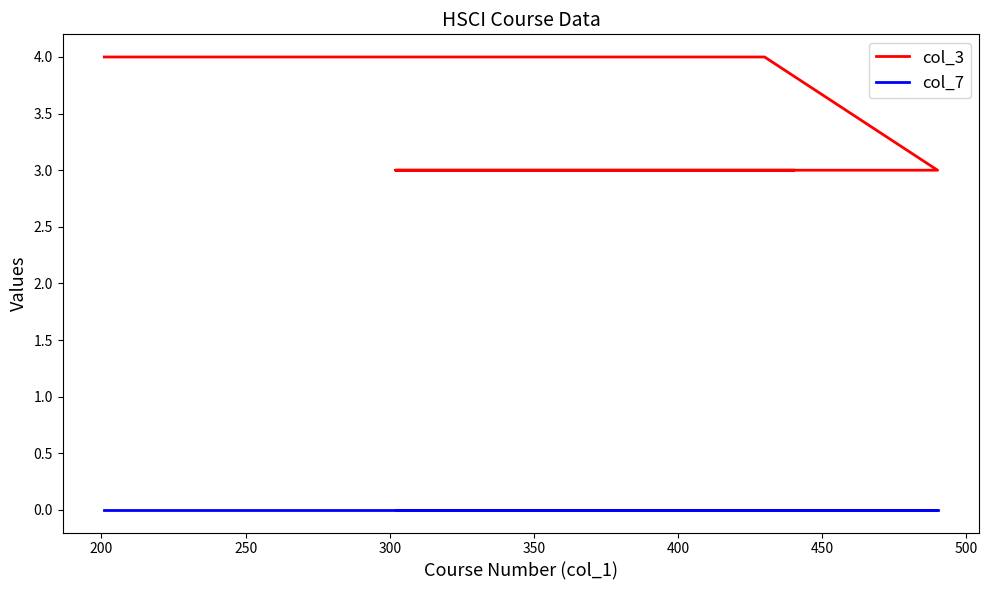

Is this an area chart (filled region under the line)?

No